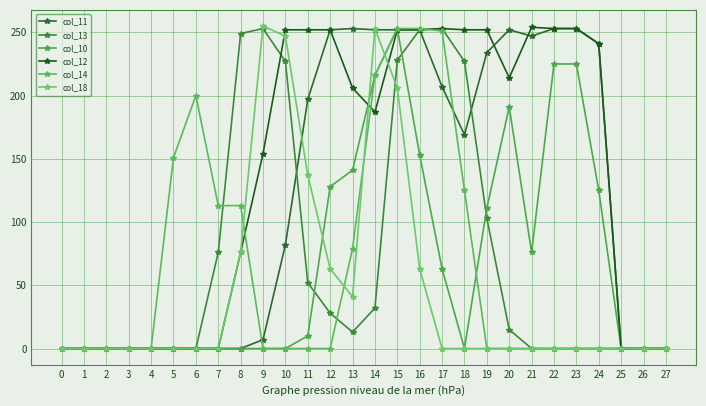

At how many categories does at least one series exceed 185?

18